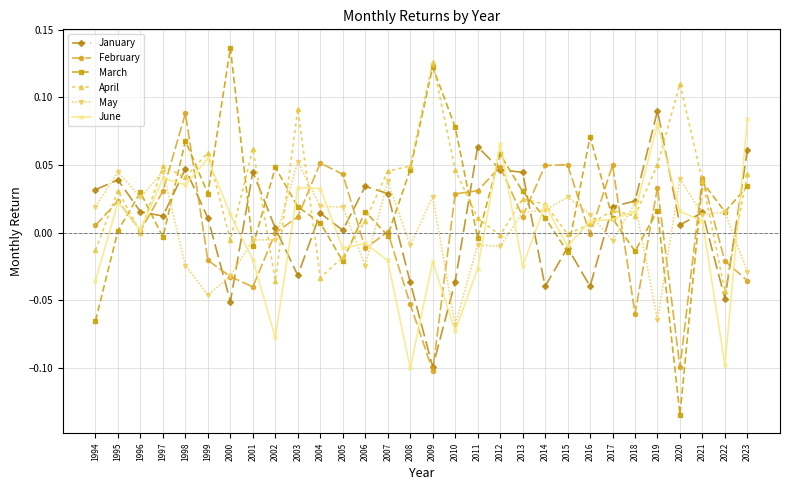

Rank the series at 2007 from highest to lowest value.

April, May, January, February, March, June